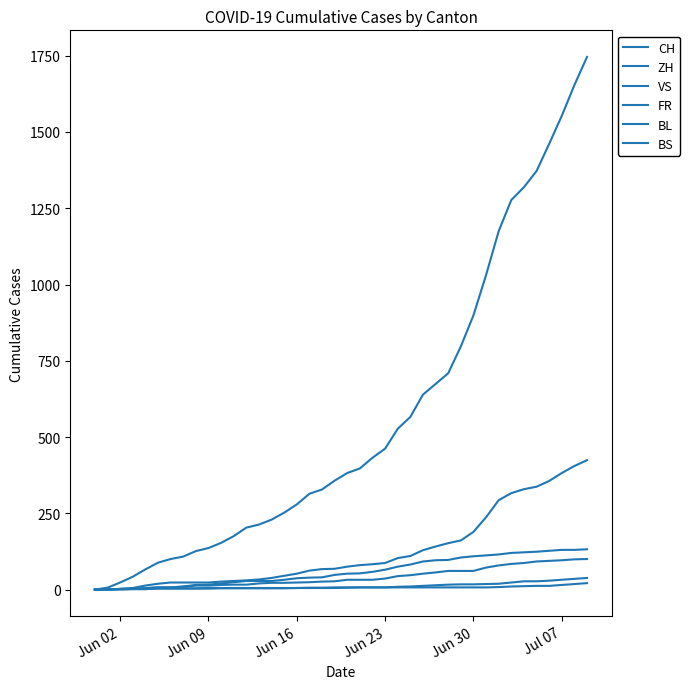

How many lines are shown in the chart?

6